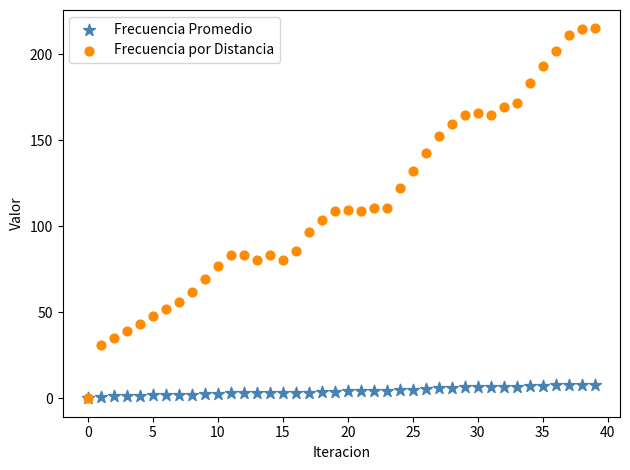

What are all the series names shown in the legend?

Frecuencia Promedio, Frecuencia por Distancia